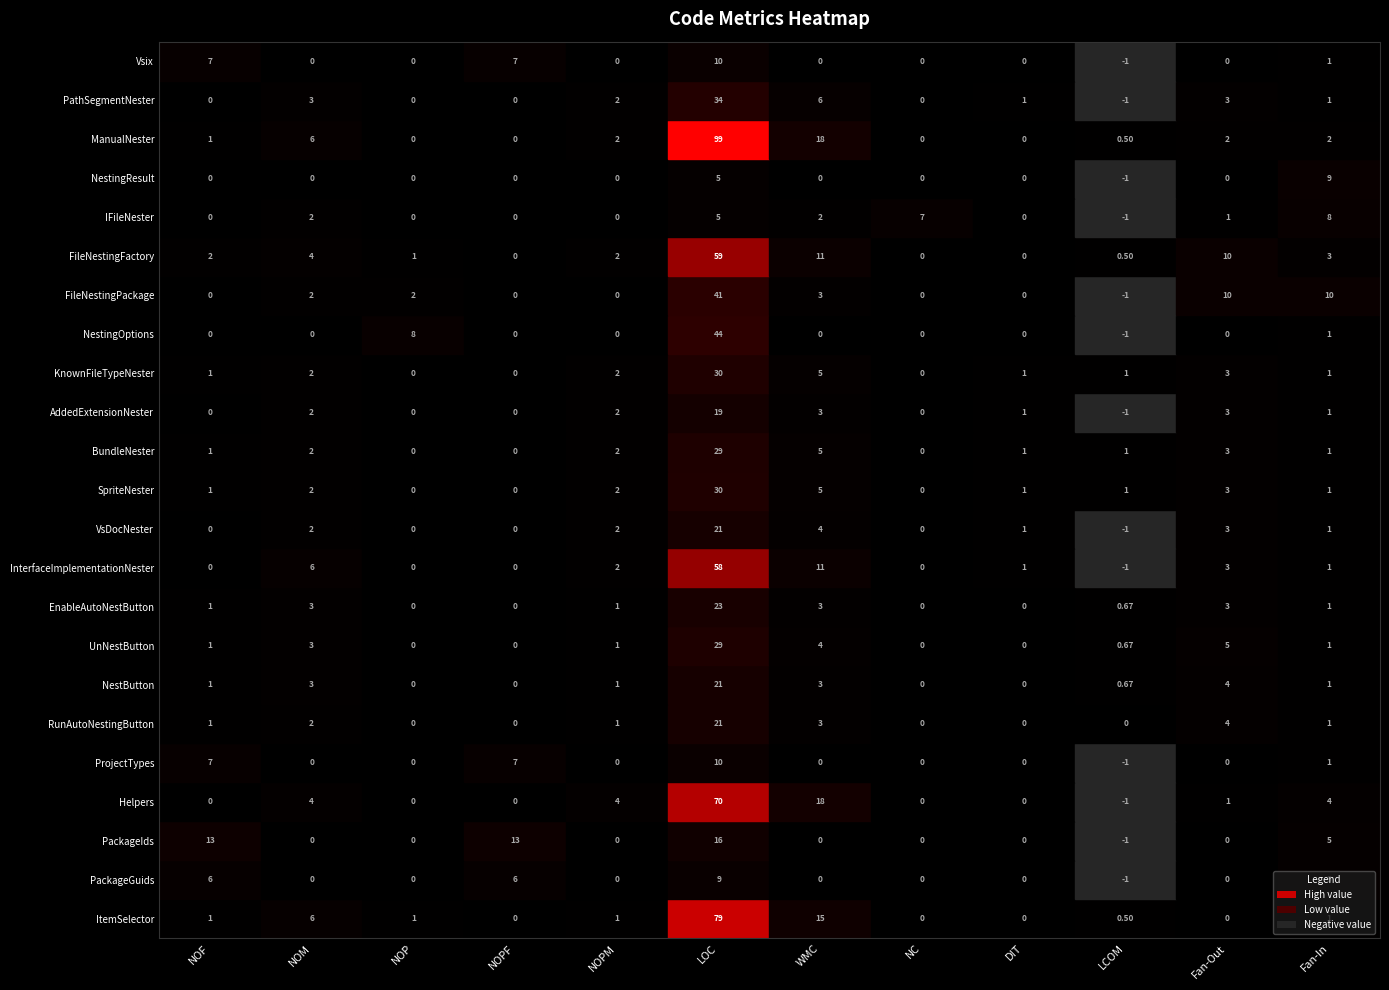

True or false: VsDocNester has a value of 1.1 at WMC.

False